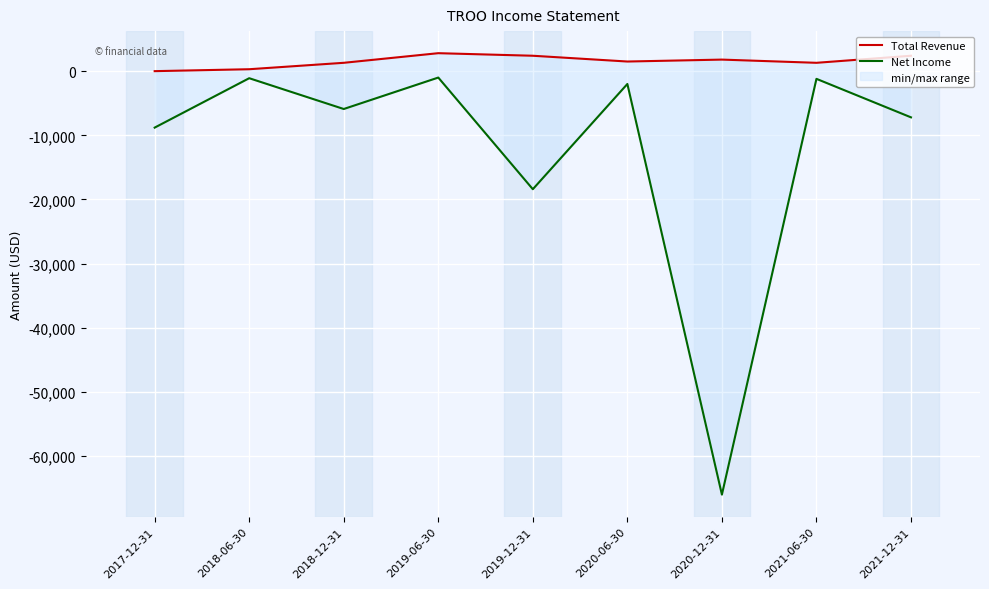

What is the smallest value displayed?

-66000